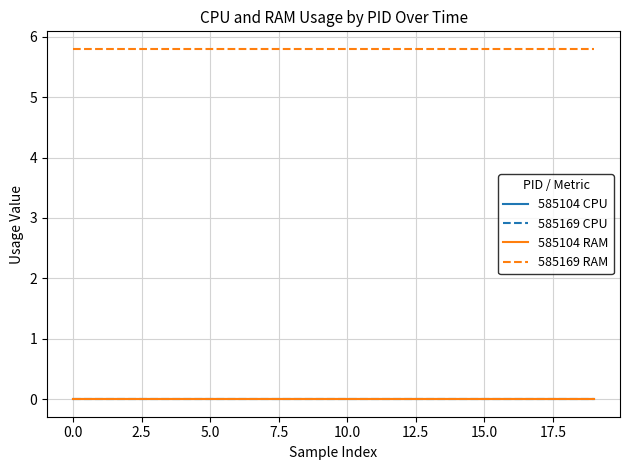

Does the chart display data point markers on the line(s)?

No